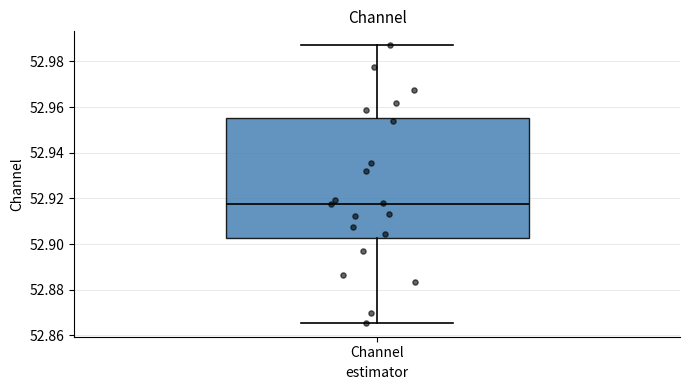

Where does the upper whisker of the box for Channel end on the y-axis? The values are not printed on the chart, so give them approximately, as read against the axis.

52.988